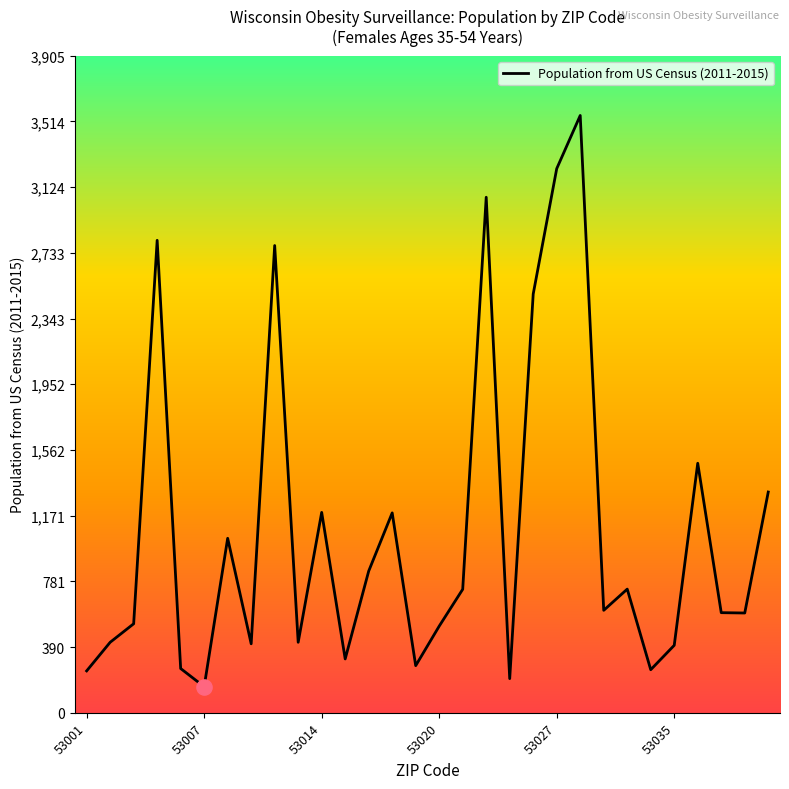

What is the difference between the maximum and minimum values?

3395